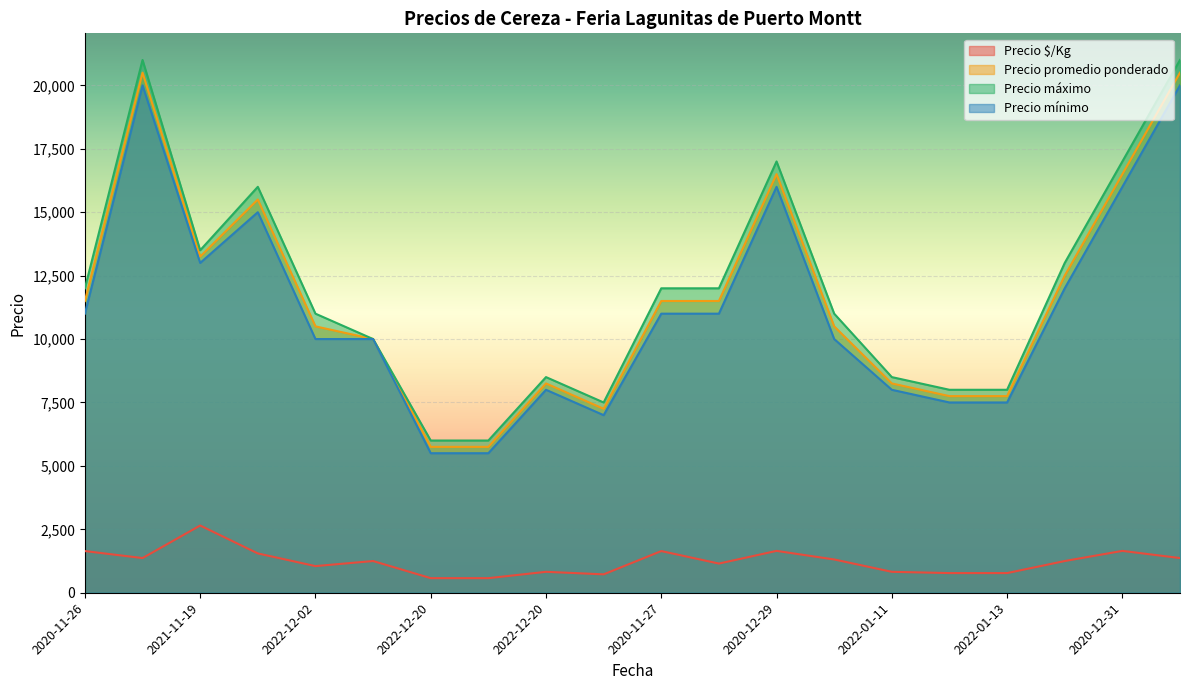

What value does the Precio promedio ponderado series have at 2021-11-19, to the nearest 50?

13250